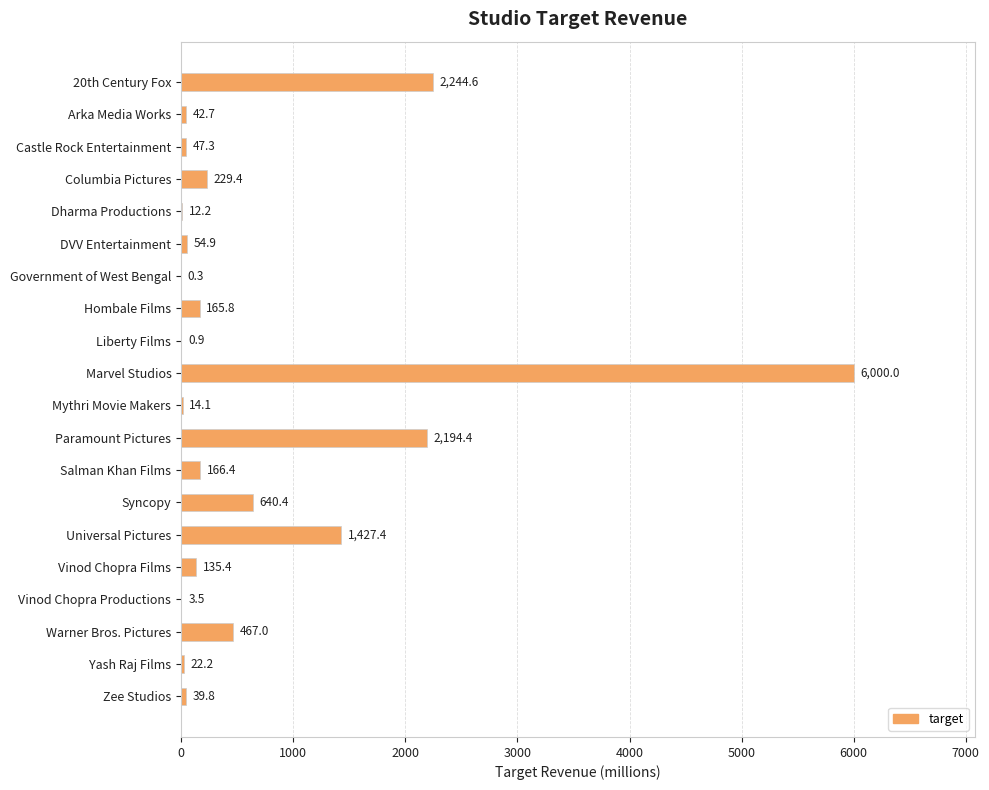

The value at Vinod Chopra Films is 135.4. True or false?

True